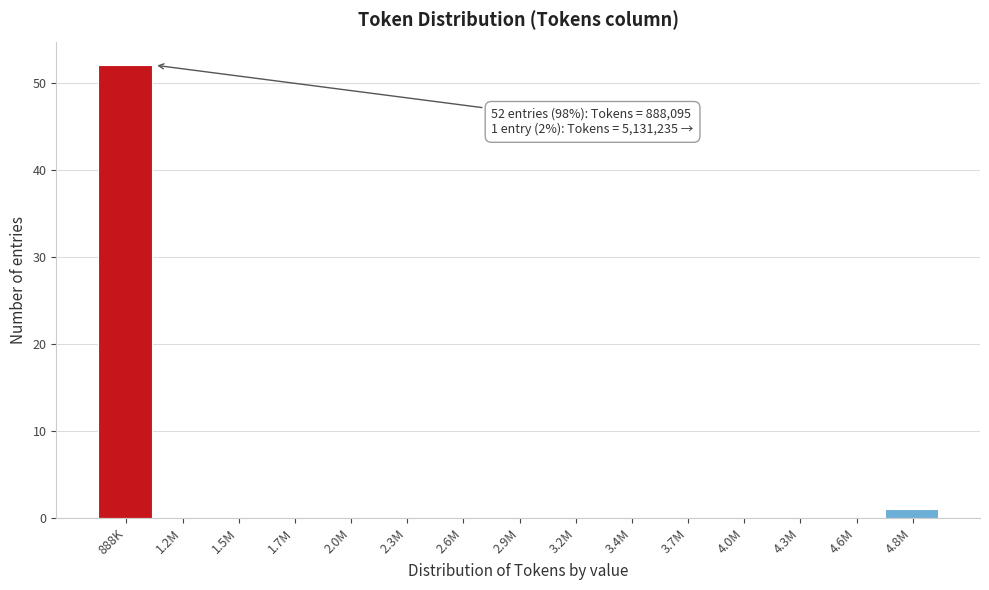

Reading left to right, list all the values displayed in this chart.

888K=52	1.2M=0	1.5M=0	1.7M=0	2.0M=0	2.3M=0	2.6M=0	2.9M=0	3.2M=0	3.4M=0	3.7M=0	4.0M=0	4.3M=0	4.6M=0	4.8M=1